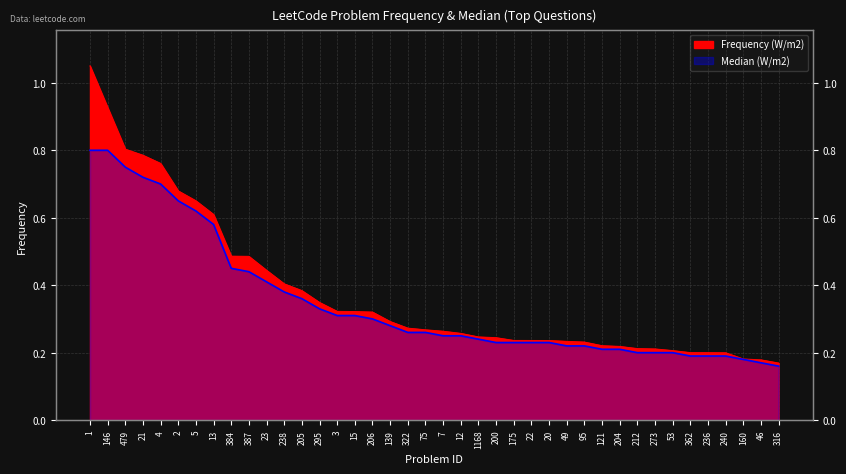

At how many categories does at least one series exceed 0?

40